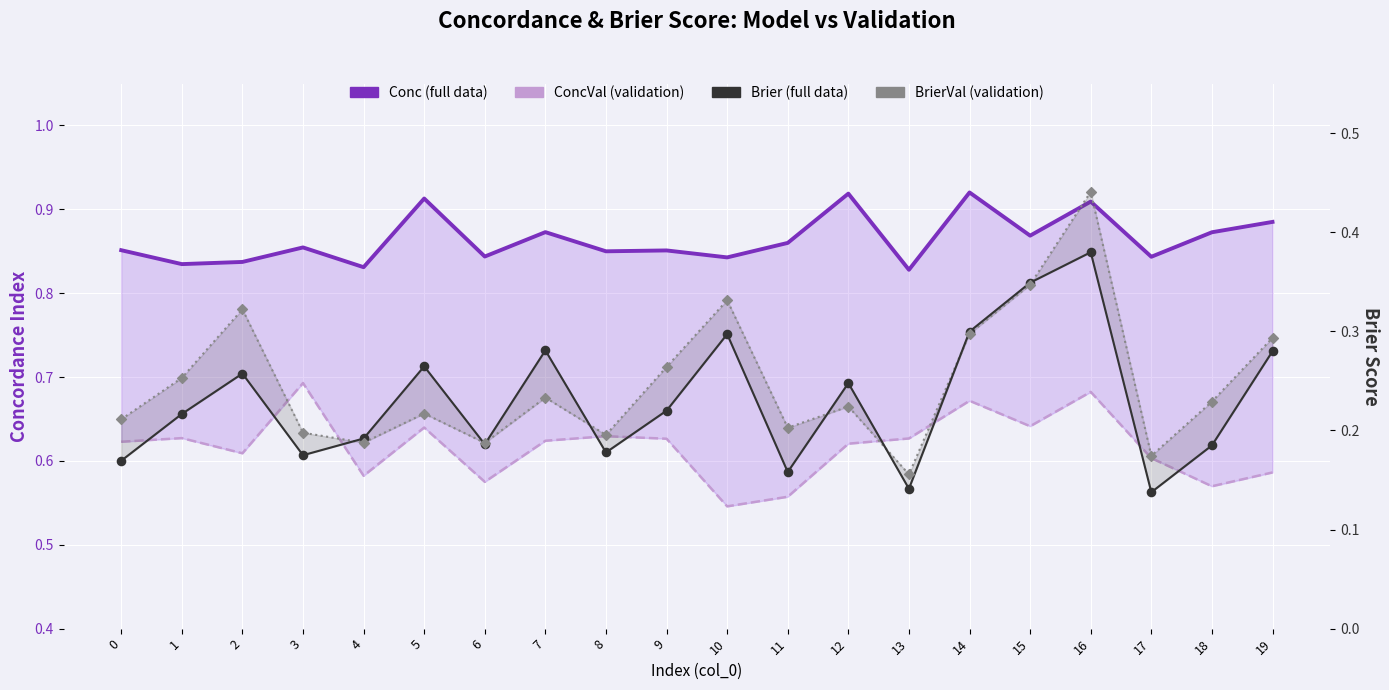

Which series has the largest Y range (max minus min)?

BrierVal (validation)